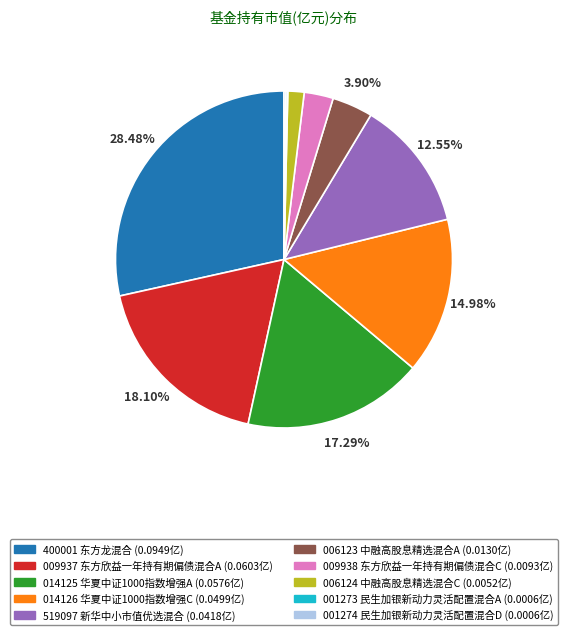

Does any single category account for the majority?

No